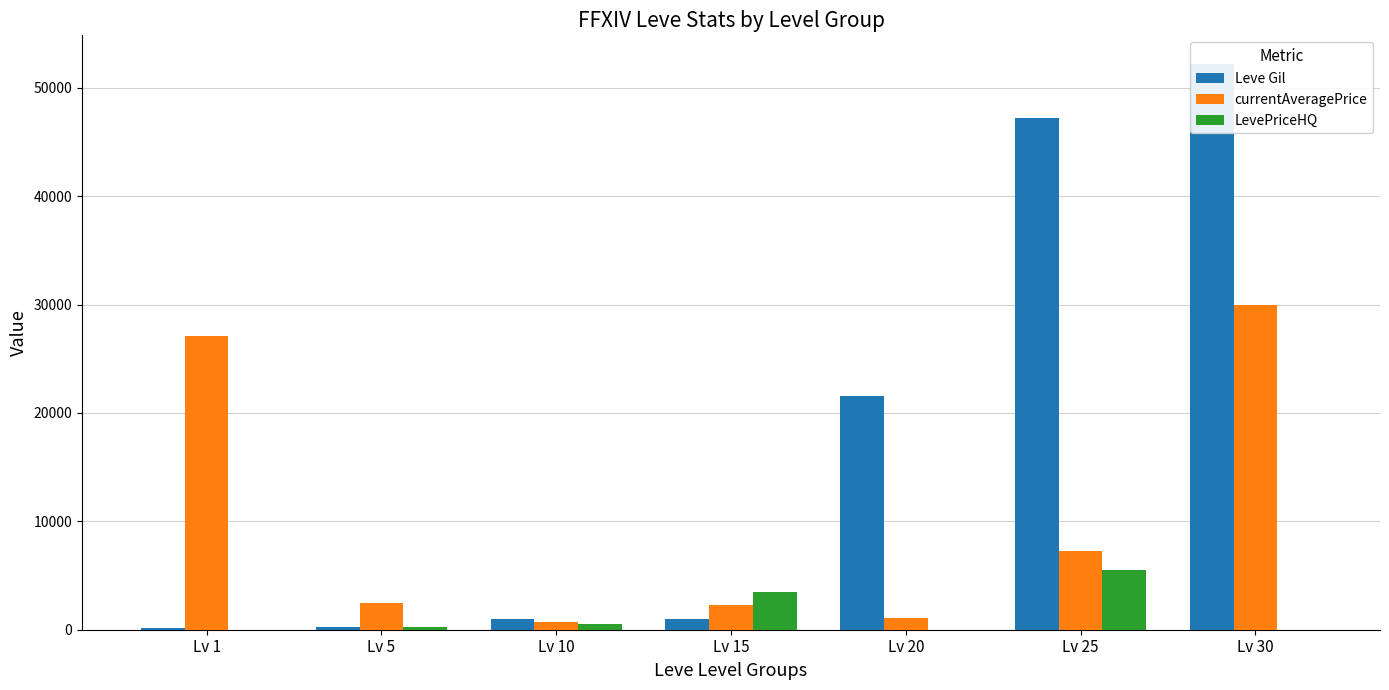

Reading right to left, transcribe all the data shown in this chart.

Leve Gil: Lv 30=52220	Lv 25=47200	Lv 20=21600	Lv 15=990	Lv 10=990	Lv 5=220	Lv 1=160
currentAveragePrice: Lv 30=30000	Lv 25=7262	Lv 20=1111	Lv 15=2263	Lv 10=700	Lv 5=2507	Lv 1=27128
LevePriceHQ: Lv 30=0	Lv 25=5500	Lv 20=0	Lv 15=3500	Lv 10=500	Lv 5=250	Lv 1=0